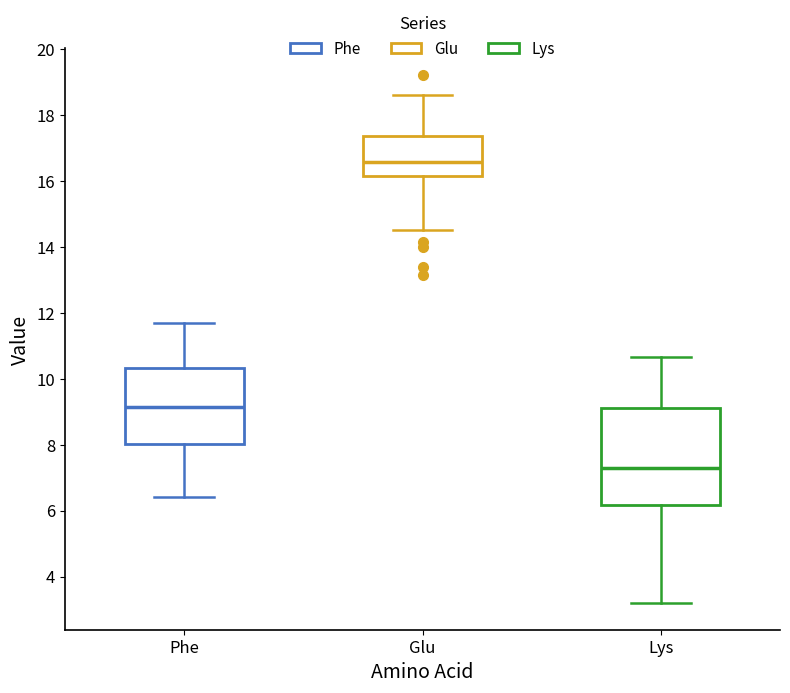

Reading left to right, transcribe this box plot: for each box, give where its median line is, the range the box spans, and where its two whiskers end, as read against the y-axis. The values are not printed on the chart, so give them approximately, as read against the axis.

Phe: median 9.2, box 8.0 to 10.4, whiskers 6.4 to 11.6
Glu: median 16.6, box 16.2 to 17.4, whiskers 14.6 to 18.6
Lys: median 7.4, box 6.2 to 9.2, whiskers 3.2 to 10.6